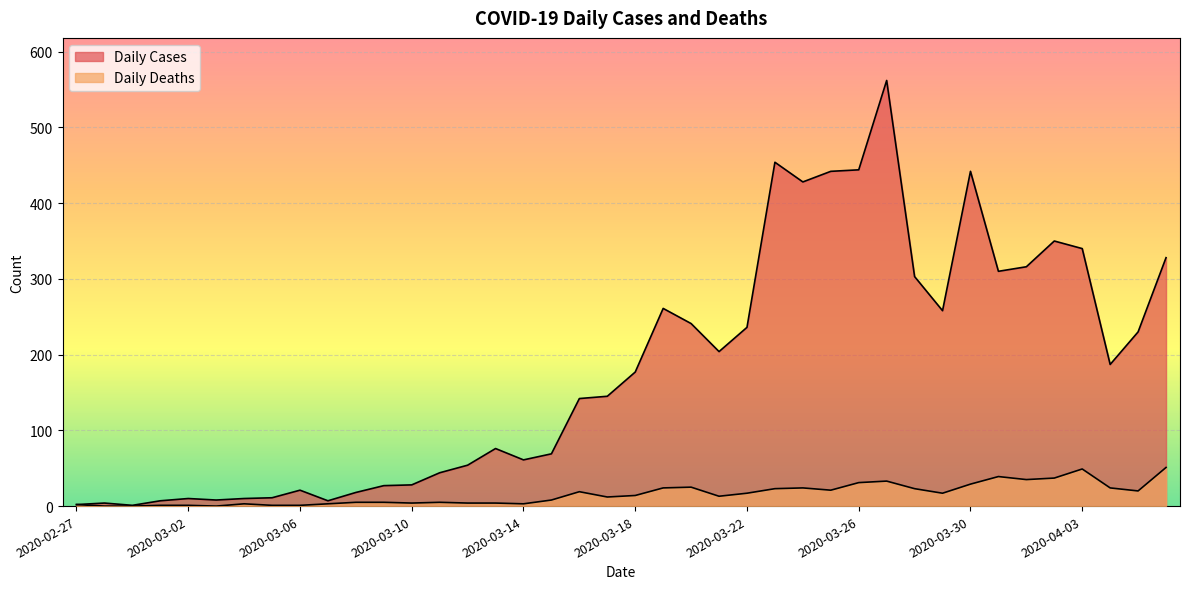

At which category does Daily Deaths reach its first local peak?

2020-03-04